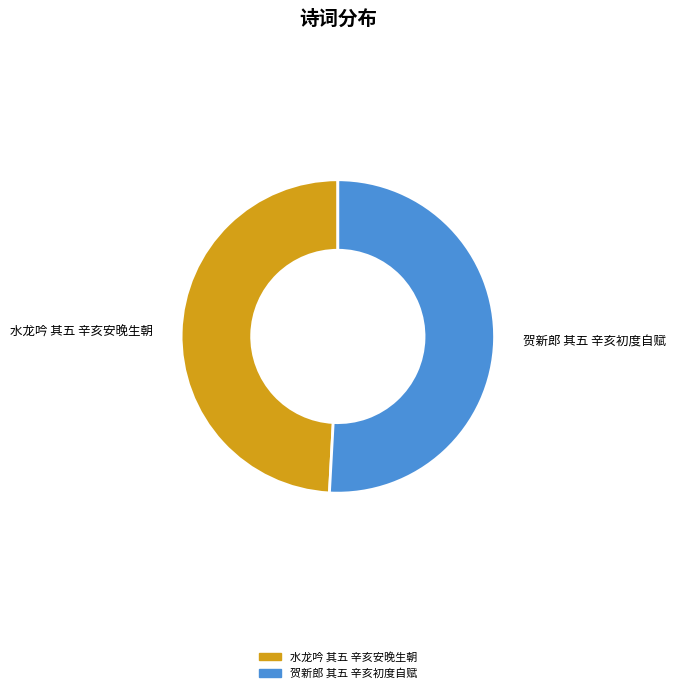

Which category has the smallest portion of the pie?

水龙吟 其五 辛亥安晚生朝